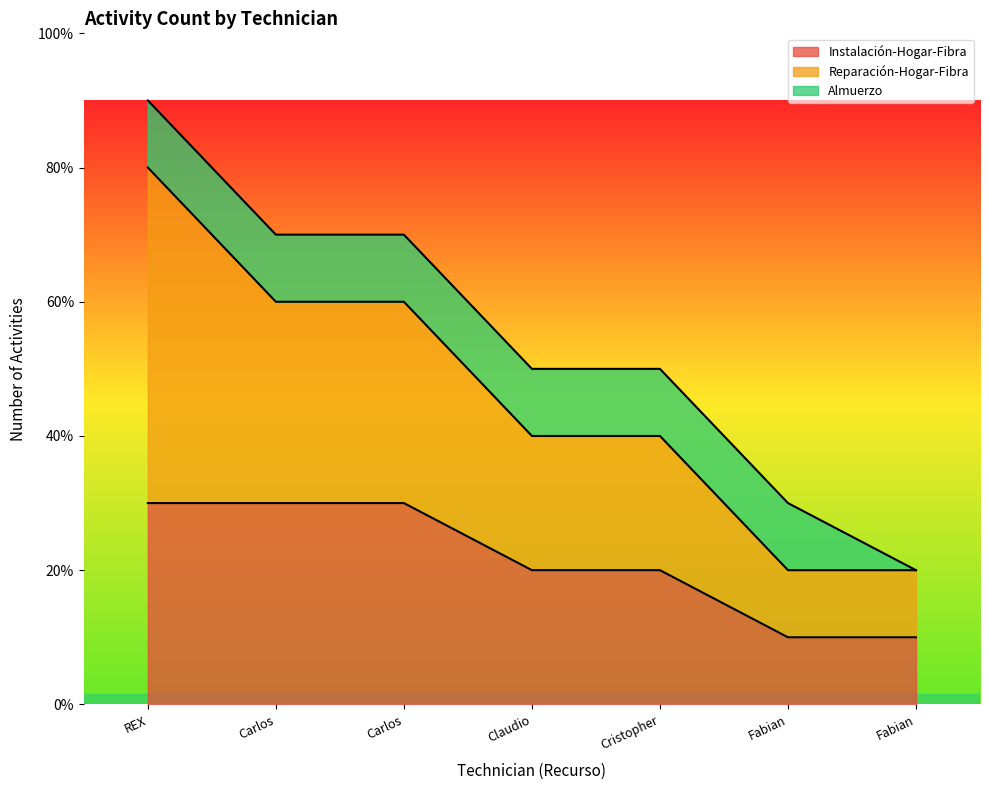

Which category has the lowest value in the Reparación-Hogar-Fibra series?

Fabian